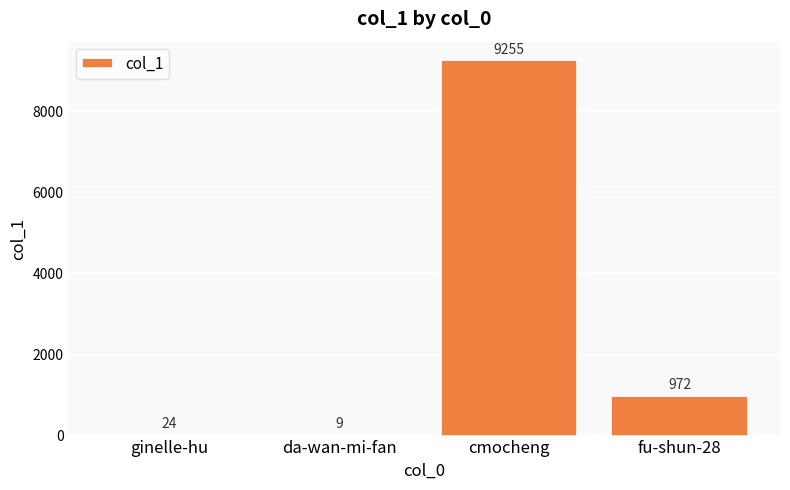

At which category does the chart reach its peak across all series?

cmocheng